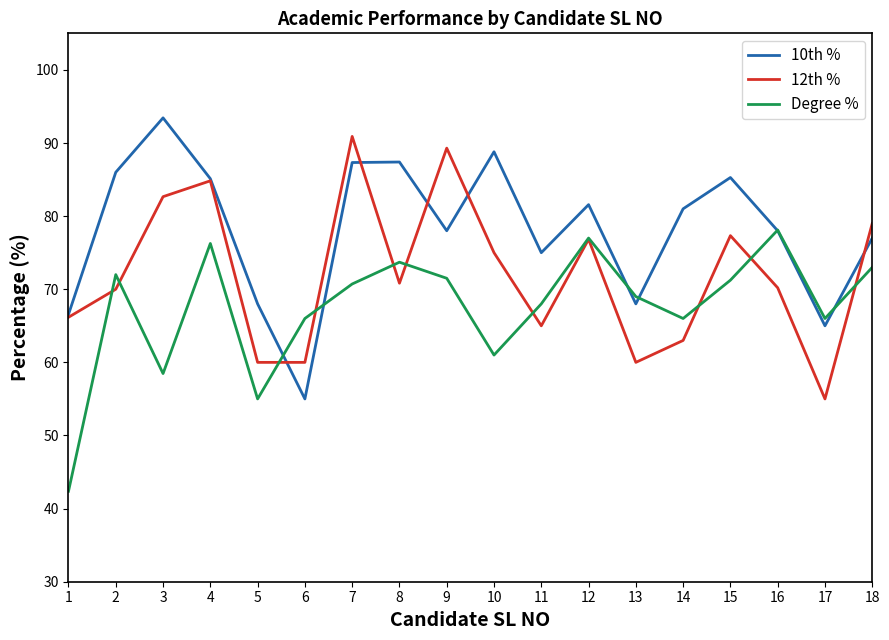

How many categories are shown in the chart?

18